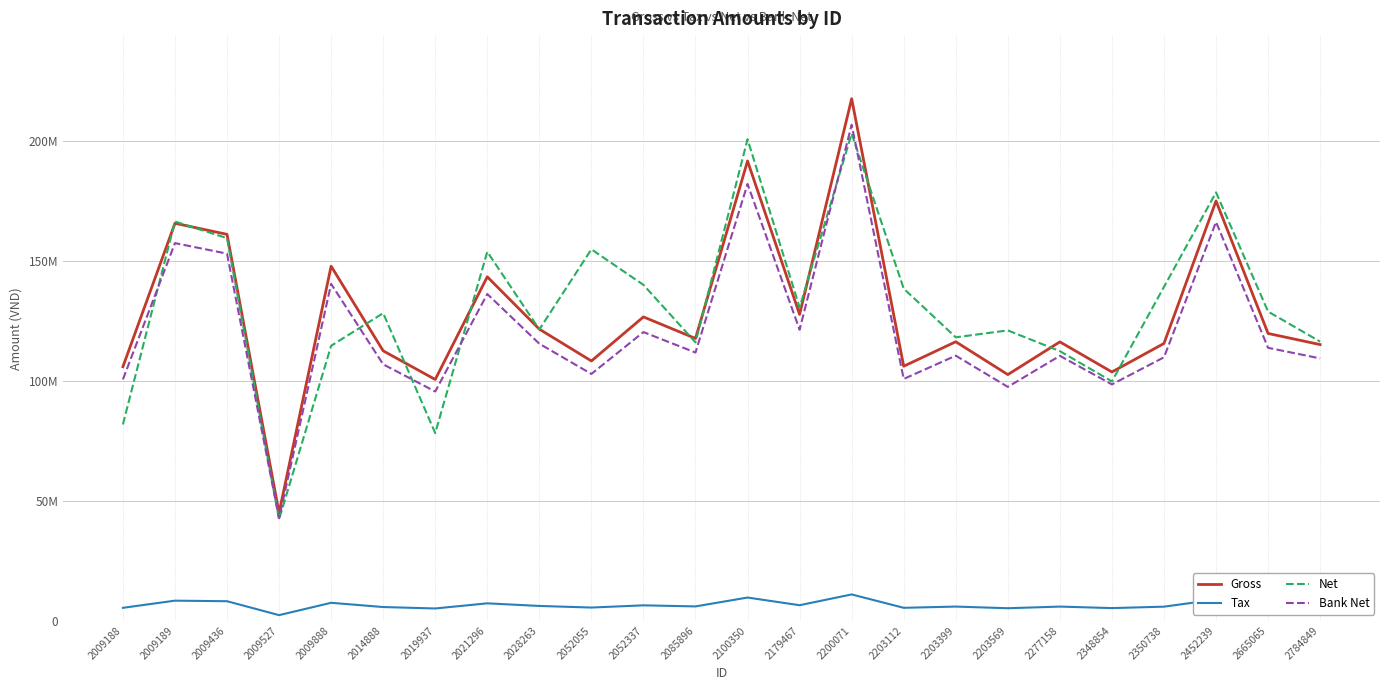

True or false: Tax and Bank Net cross at least once.

False